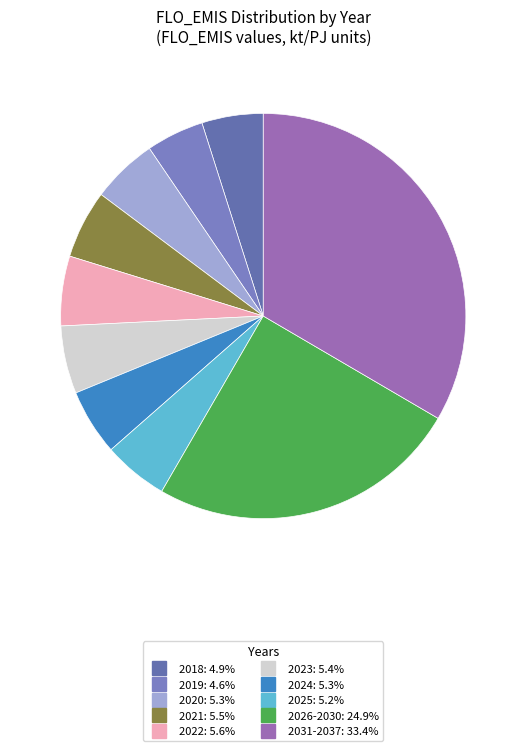

How many segments does this pie chart have?

10